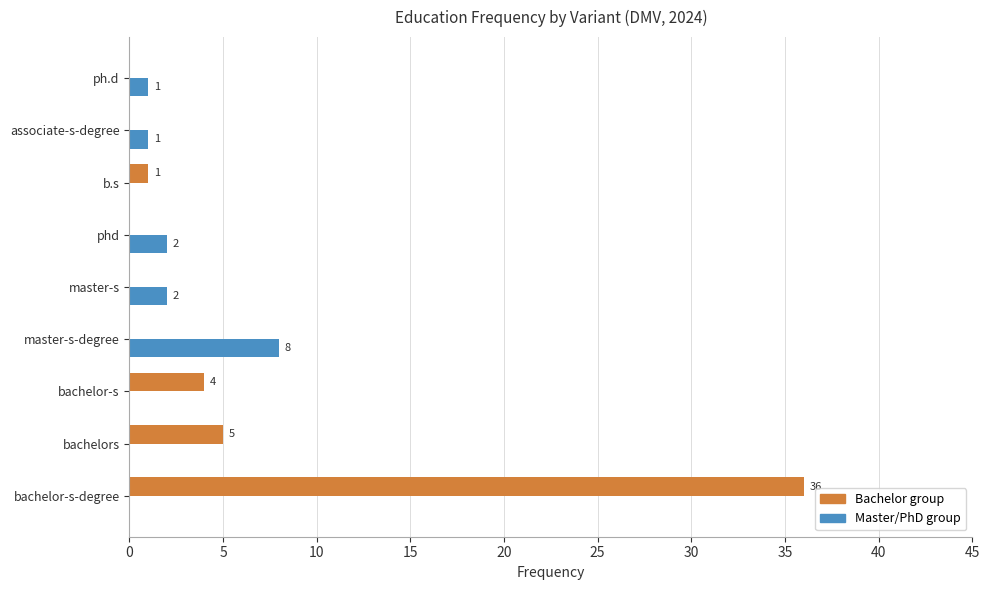

What is the average value of the Master/PhD group series?

2